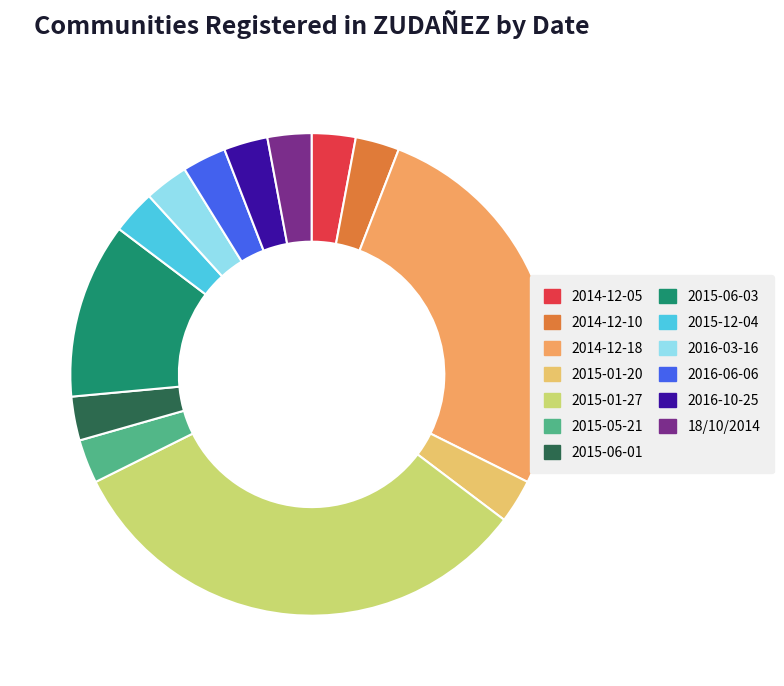

Is 2015-01-20 the majority of the pie?

No